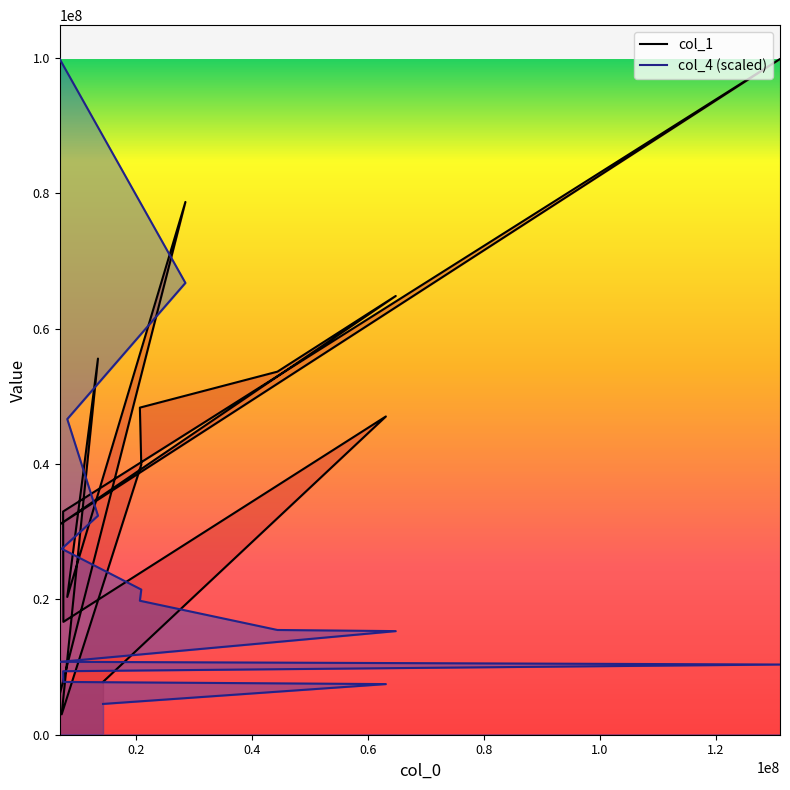

At which category does the chart reach its minimum across all series?

7132953